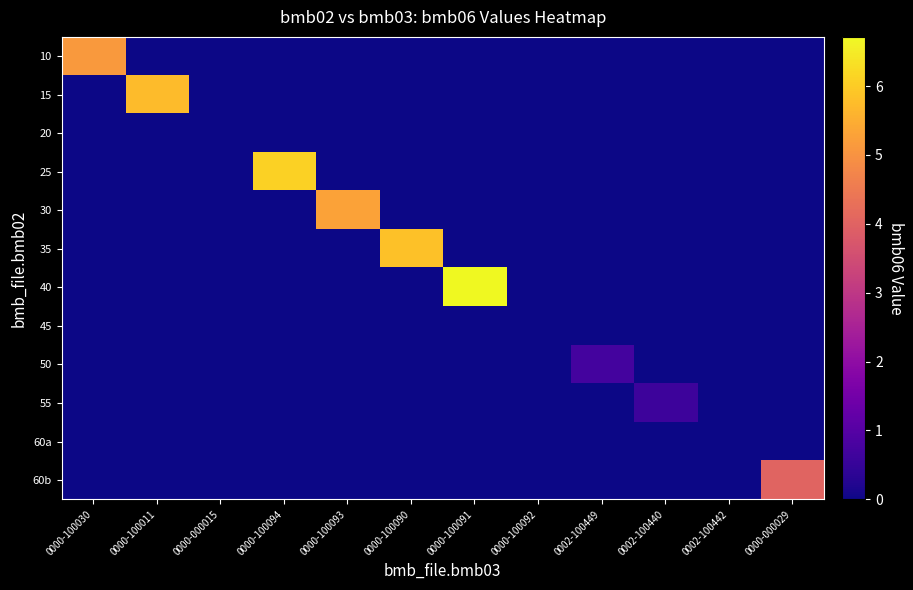

Reading left to right, extract all data points from this chart.

10: 0000-100030=5.1	0000-100011=0.0	0000-000015=0.0	0000-100094=0.0	0000-100093=0.0	0000-100090=0.0	0000-100091=0.0	0000-100092=0.0	0002-100449=0.0	0002-100440=0.0	0002-100442=0.0	0000-000029=0.0
15: 0000-100030=0.0	0000-100011=5.7	0000-000015=0.0	0000-100094=0.0	0000-100093=0.0	0000-100090=0.0	0000-100091=0.0	0000-100092=0.0	0002-100449=0.0	0002-100440=0.0	0002-100442=0.0	0000-000029=0.0
20: 0000-100030=0.0	0000-100011=0.0	0000-000015=0.0	0000-100094=0.0	0000-100093=0.0	0000-100090=0.0	0000-100091=0.0	0000-100092=0.0	0002-100449=0.0	0002-100440=0.0	0002-100442=0.0	0000-000029=0.0
25: 0000-100030=0.0	0000-100011=0.0	0000-000015=0.0	0000-100094=6.1	0000-100093=0.0	0000-100090=0.0	0000-100091=0.0	0000-100092=0.0	0002-100449=0.0	0002-100440=0.0	0002-100442=0.0	0000-000029=0.0
30: 0000-100030=0.0	0000-100011=0.0	0000-000015=0.0	0000-100094=0.0	0000-100093=5.3	0000-100090=0.0	0000-100091=0.0	0000-100092=0.0	0002-100449=0.0	0002-100440=0.0	0002-100442=0.0	0000-000029=0.0
35: 0000-100030=0.0	0000-100011=0.0	0000-000015=0.0	0000-100094=0.0	0000-100093=0.0	0000-100090=5.8	0000-100091=0.0	0000-100092=0.0	0002-100449=0.0	0002-100440=0.0	0002-100442=0.0	0000-000029=0.0
40: 0000-100030=0.0	0000-100011=0.0	0000-000015=0.0	0000-100094=0.0	0000-100093=0.0	0000-100090=0.0	0000-100091=6.7	0000-100092=0.0	0002-100449=0.0	0002-100440=0.0	0002-100442=0.0	0000-000029=0.0
45: 0000-100030=0.0	0000-100011=0.0	0000-000015=0.0	0000-100094=0.0	0000-100093=0.0	0000-100090=0.0	0000-100091=0.0	0000-100092=0.0	0002-100449=0.0	0002-100440=0.0	0002-100442=0.0	0000-000029=0.0
50: 0000-100030=0.0	0000-100011=0.0	0000-000015=0.0	0000-100094=0.0	0000-100093=0.0	0000-100090=0.0	0000-100091=0.0	0000-100092=0.0	0002-100449=0.7	0002-100440=0.0	0002-100442=0.0	0000-000029=0.0
55: 0000-100030=0.0	0000-100011=0.0	0000-000015=0.0	0000-100094=0.0	0000-100093=0.0	0000-100090=0.0	0000-100091=0.0	0000-100092=0.0	0002-100449=0.0	0002-100440=0.6	0002-100442=0.0	0000-000029=0.0
60a: 0000-100030=0.0	0000-100011=0.0	0000-000015=0.0	0000-100094=0.0	0000-100093=0.0	0000-100090=0.0	0000-100091=0.0	0000-100092=0.0	0002-100449=0.0	0002-100440=0.0	0002-100442=0.0	0000-000029=0.0
60b: 0000-100030=0.0	0000-100011=0.0	0000-000015=0.0	0000-100094=0.0	0000-100093=0.0	0000-100090=0.0	0000-100091=0.0	0000-100092=0.0	0002-100449=0.0	0002-100440=0.0	0002-100442=0.0	0000-000029=4.0